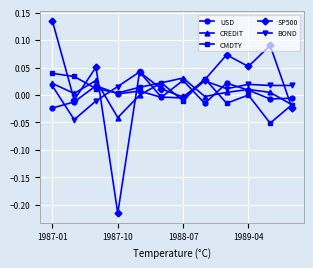

At how many categories does at least one series exceed 0?

12